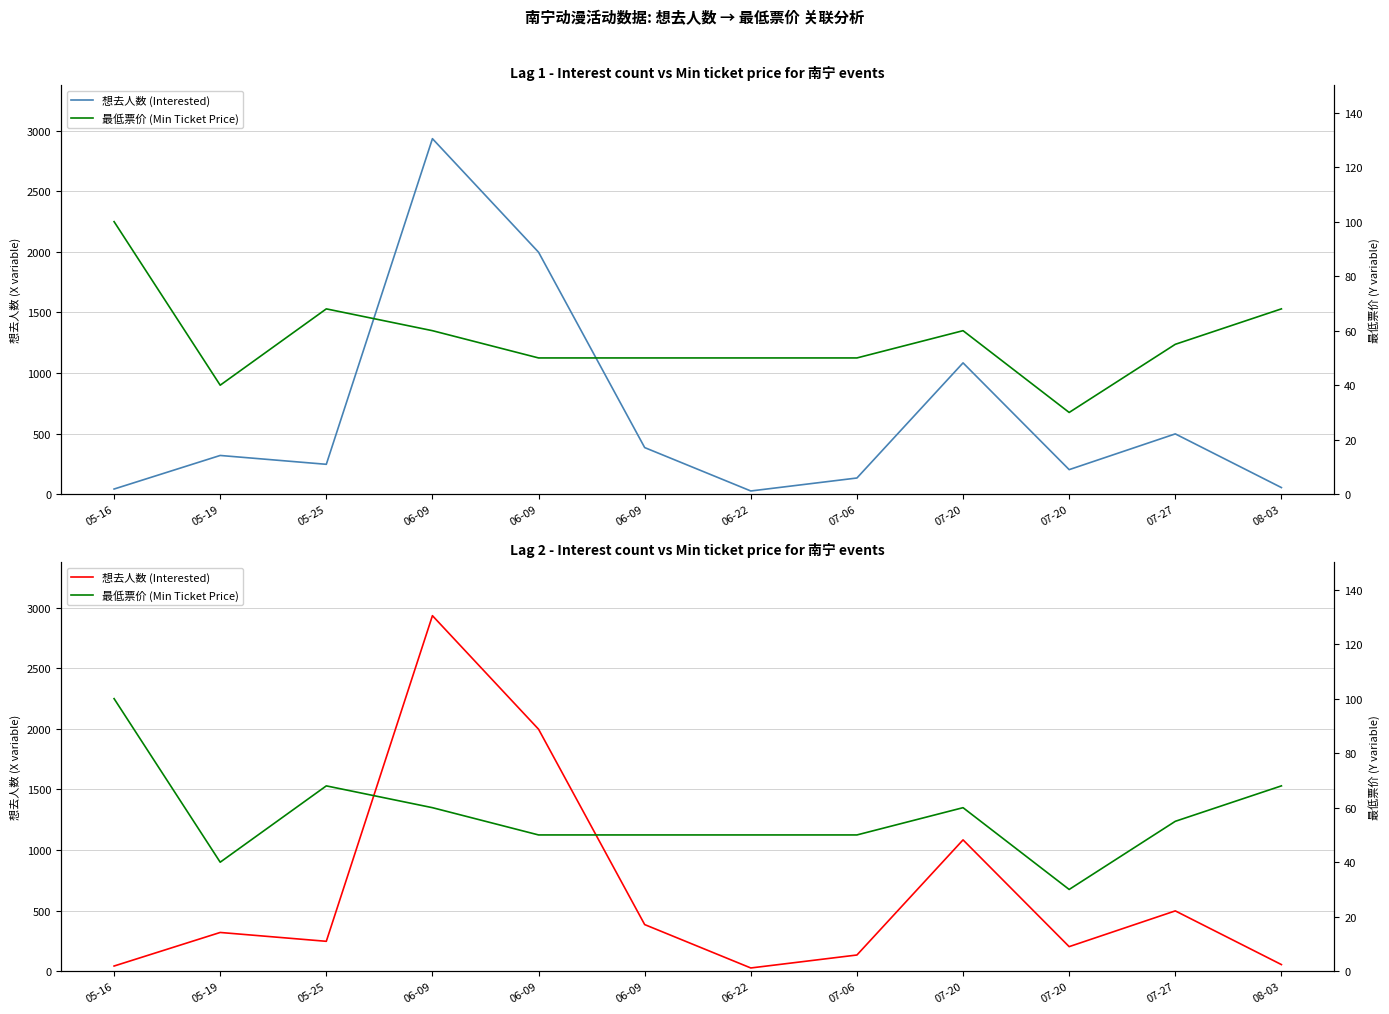

How many intersections are there between 最低票价 (Min Ticket Price) and 想去人数 (Interested)?

4